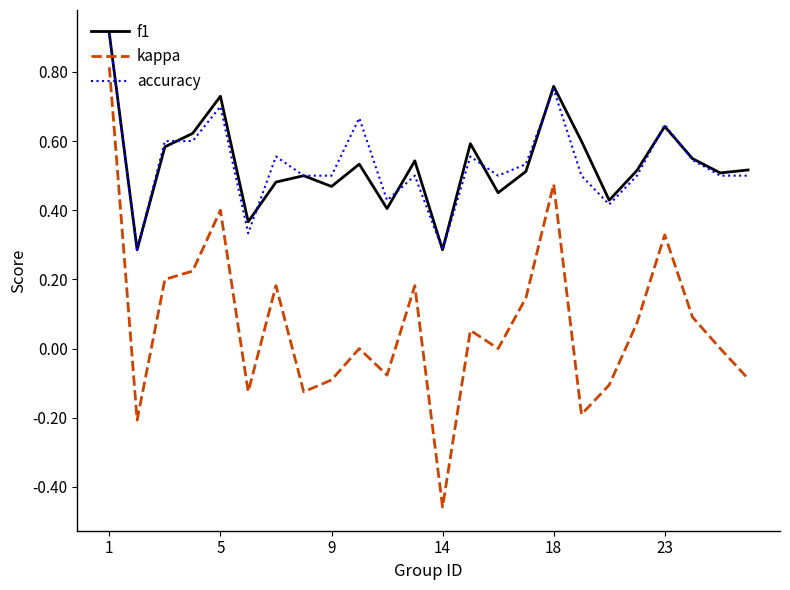

True or false: accuracy and kappa intersect in this chart.

False